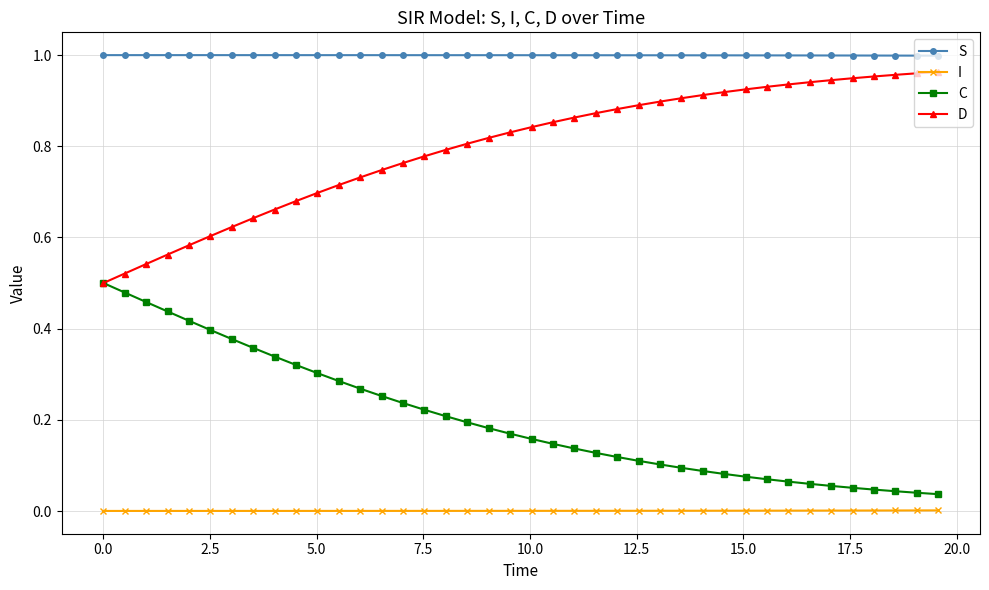

Rank the series by their average value, from lowest to highest.

I, C, D, S